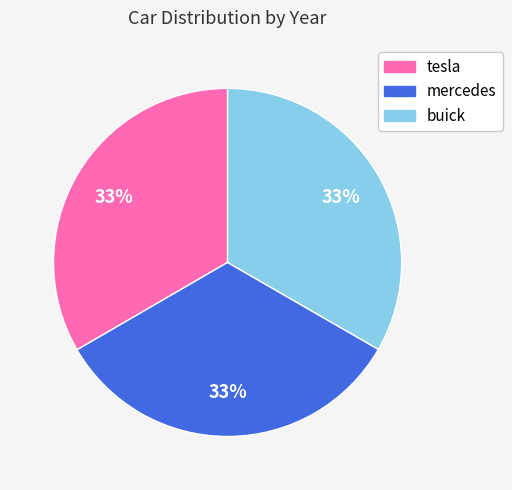

What is the ratio of the value at mercedes to the value at tesla?

1.0